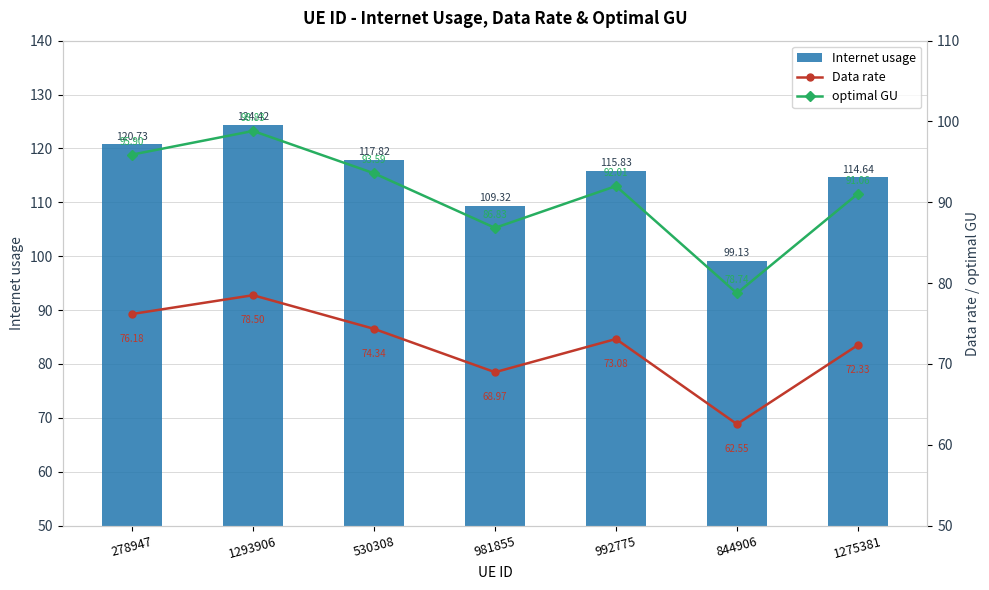

How many groups of bars are there?

7